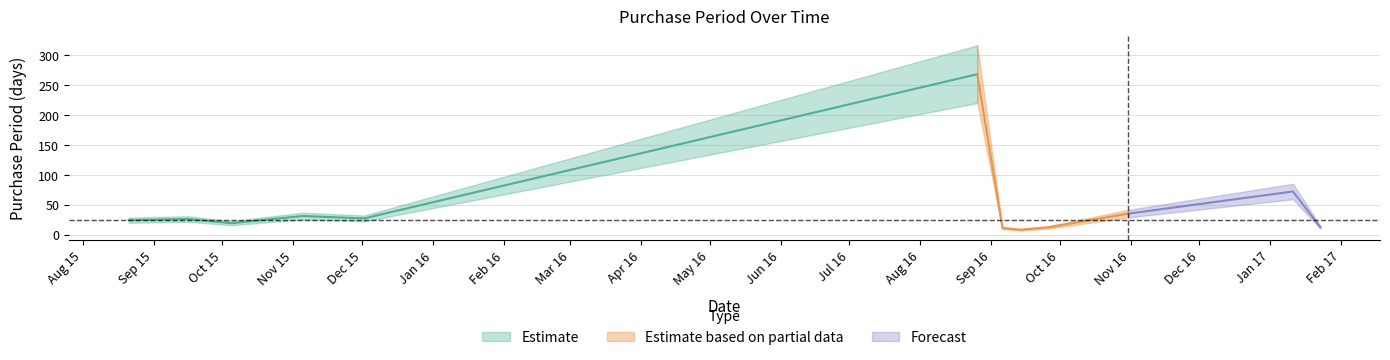

Reading right to left, transcribe all the data shown in this chart.

2017-01-23=12	2017-01-11=72	2016-10-31=35	2016-09-26=12	2016-09-14=8	2016-09-06=11	2016-08-26=268	2015-12-02=27	2015-11-05=31	2015-10-05=19	2015-09-16=26	2015-08-21=24